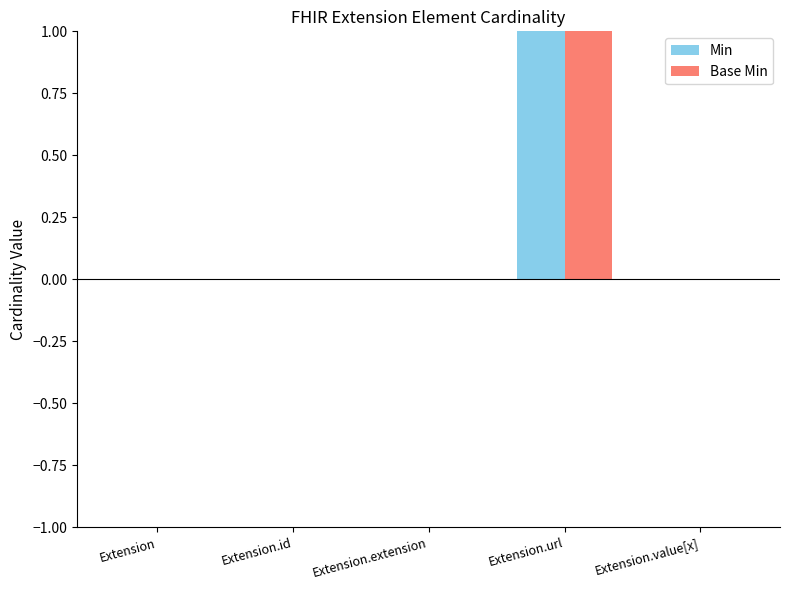

Reading left to right, list all the values displayed in this chart.

Min: 0	0	0	1	0
Base Min: 0	0	0	1	0